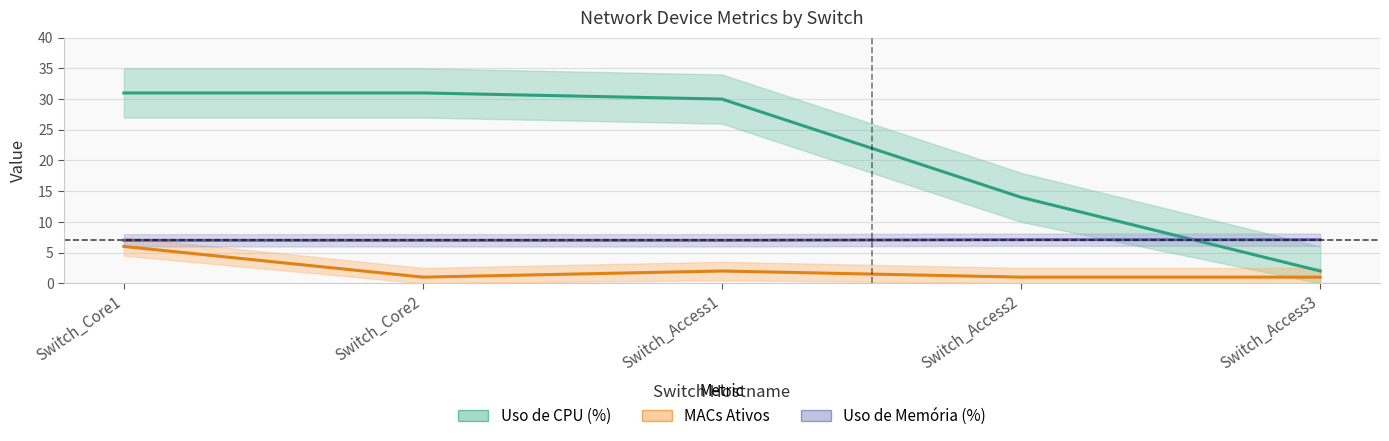

What is the difference between the second highest and minimum values in the Uso de Memória (%) series?

0.1